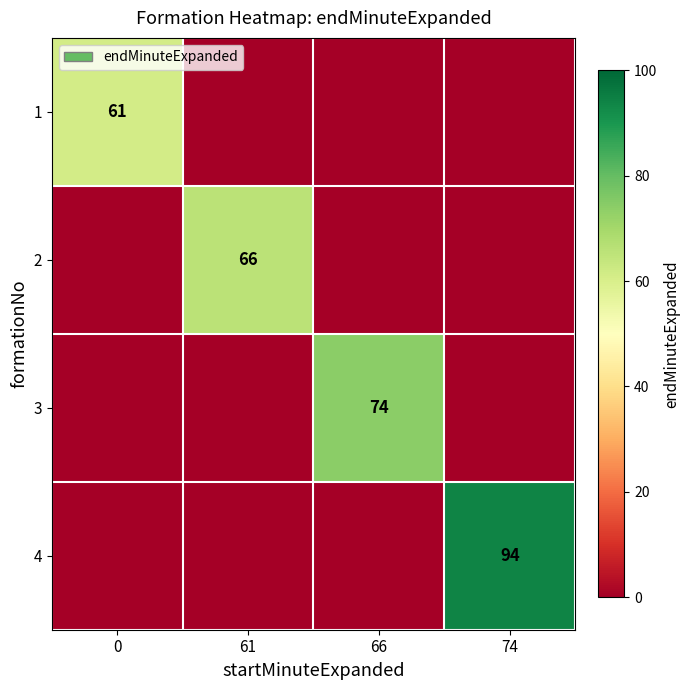

At how many categories does at least one series exceed 31?

4